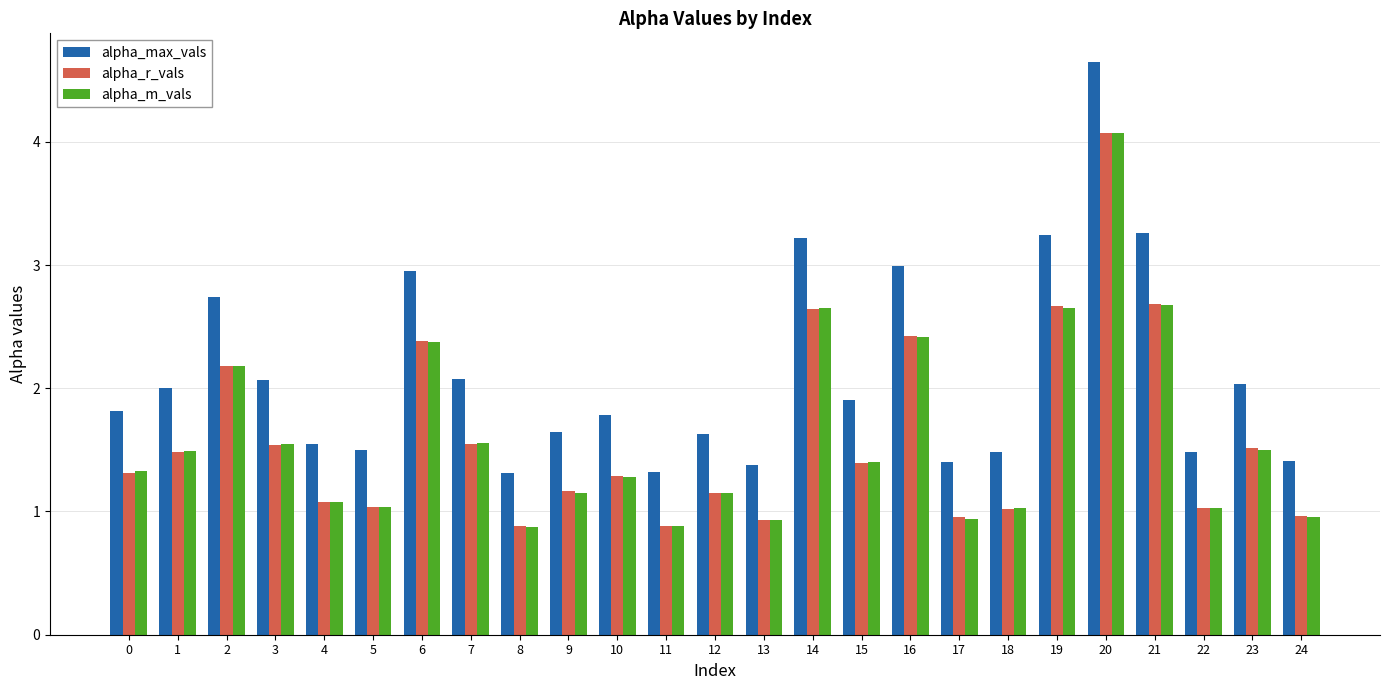

What is the sum of the alpha_max_vals values at 6 and 18?

4.4